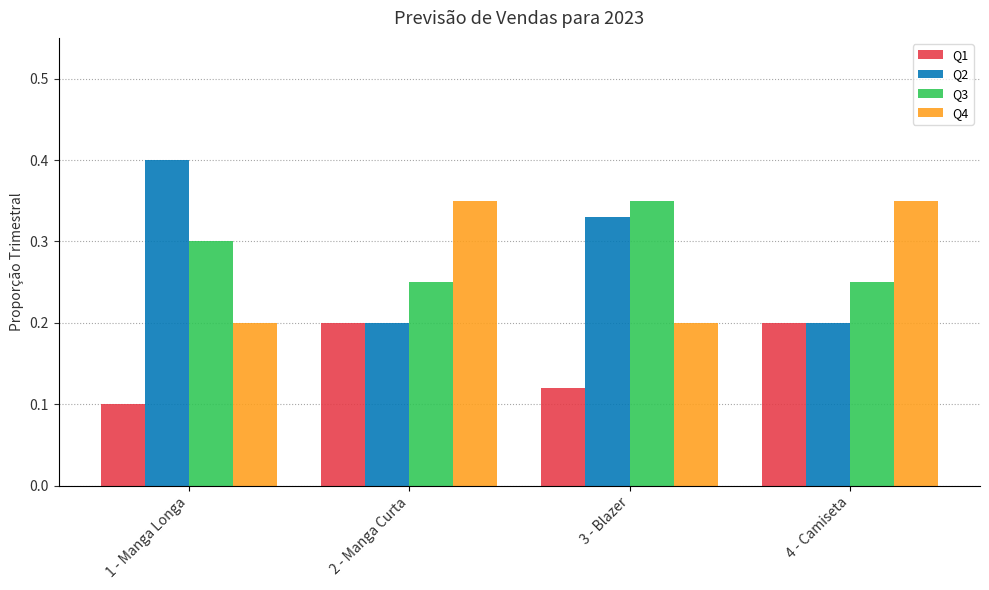

What is the sum of the Q4 values at 3 - Blazer and 2 - Manga Curta?

0.6